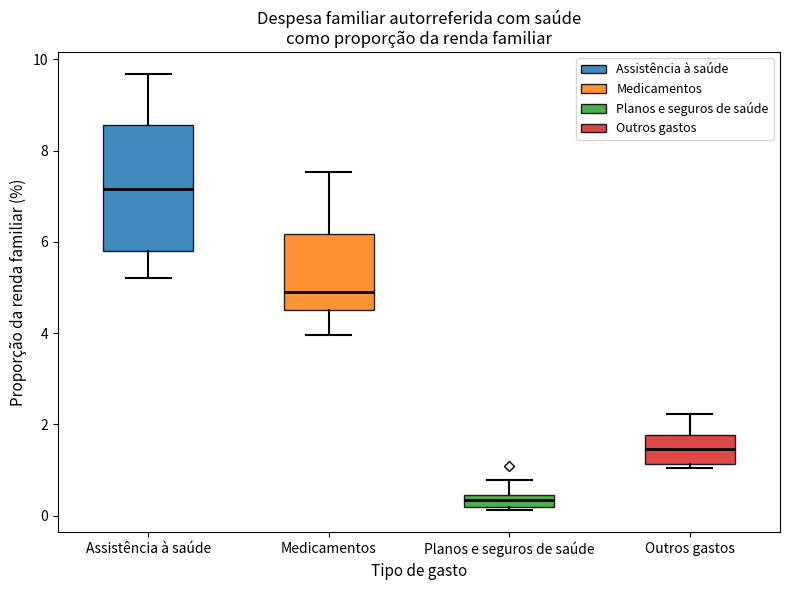

Which box has the highest median line?

Assistência à saúde